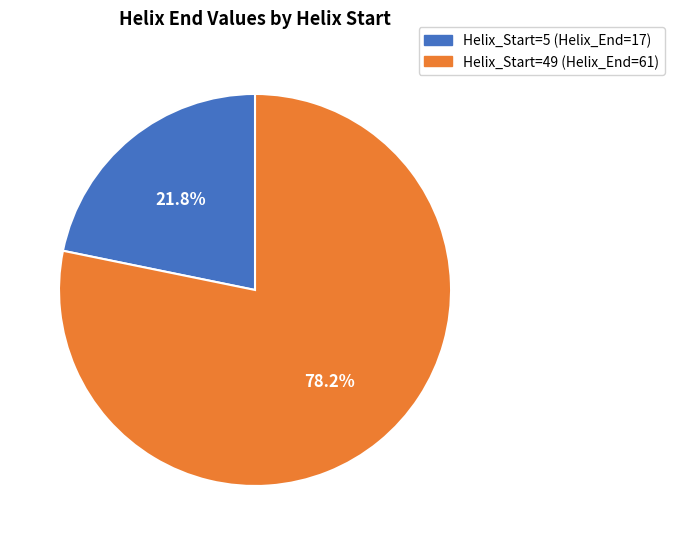

Rank the categories by value from lowest to highest.

Helix_Start=5 (Helix_End=17), Helix_Start=49 (Helix_End=61)